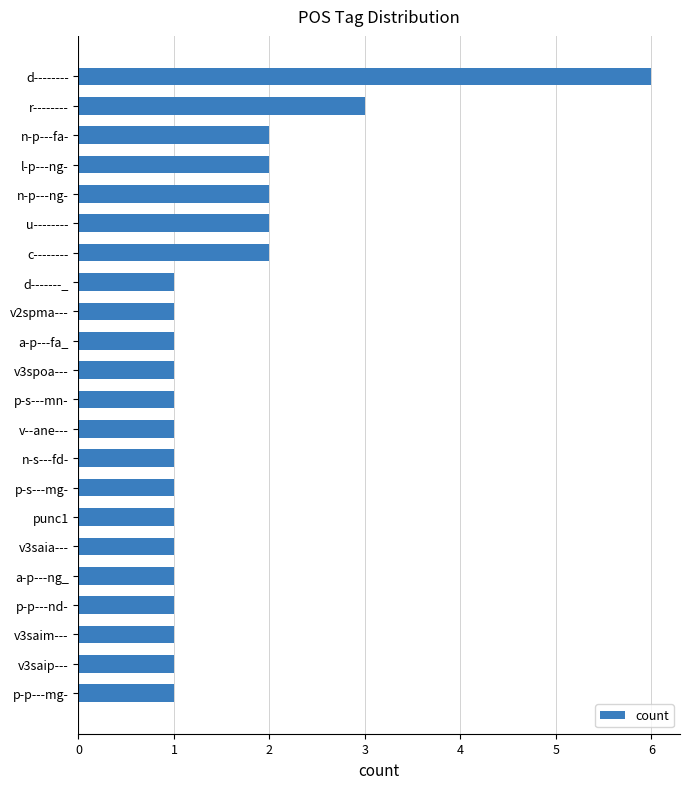

What is the label of the 5th bar from the bottom?

a-p---ng_